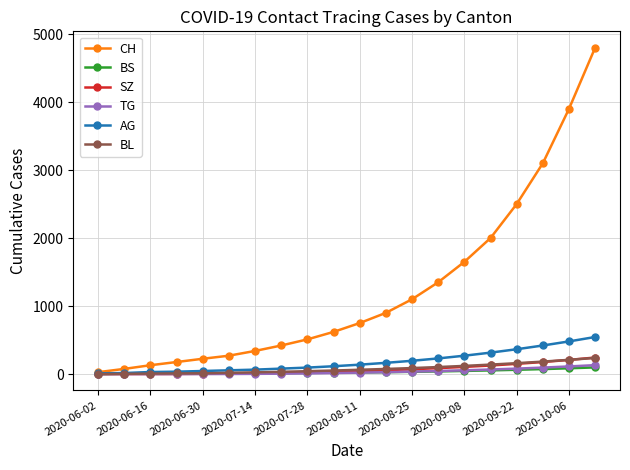

Which series has the largest range (max minus min)?

CH